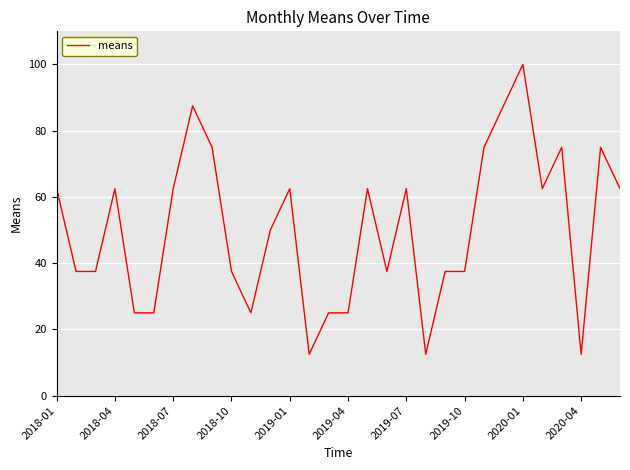

What is the minimum value shown in the chart?

12.5